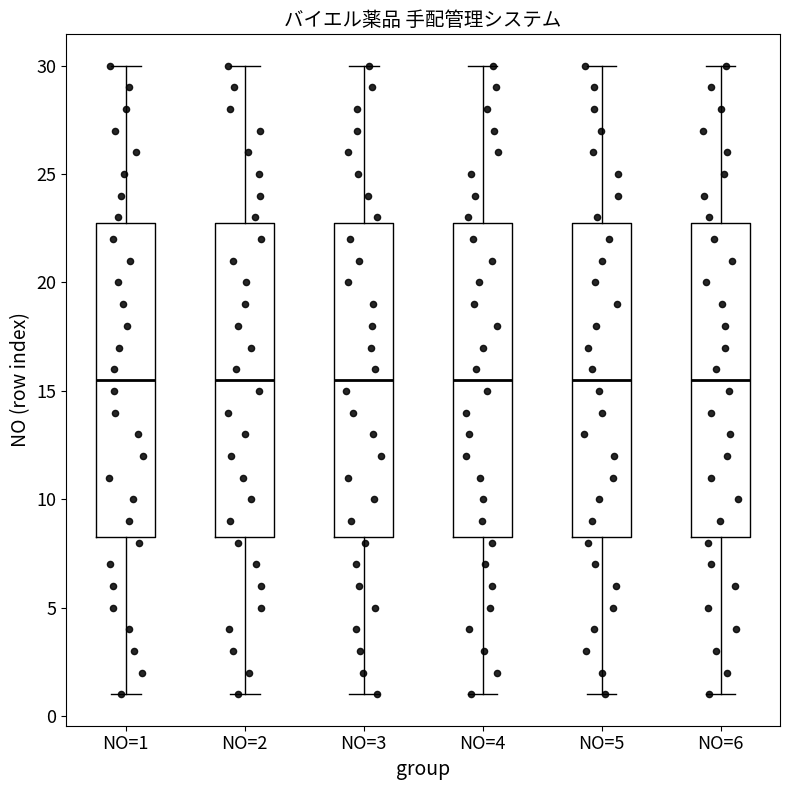

Reading left to right, transcribe this box plot: for each box, give where its median line is, the range the box spans, and where its two whiskers end, as read against the y-axis. The values are not printed on the chart, so give them approximately, as read against the axis.

NO=1: median 15.5, box 8.5 to 23.0, whiskers 1.0 to 30.0
NO=2: median 15.5, box 8.5 to 23.0, whiskers 1.0 to 30.0
NO=3: median 15.5, box 8.5 to 23.0, whiskers 1.0 to 30.0
NO=4: median 15.5, box 8.5 to 23.0, whiskers 1.0 to 30.0
NO=5: median 15.5, box 8.5 to 23.0, whiskers 1.0 to 30.0
NO=6: median 15.5, box 8.5 to 23.0, whiskers 1.0 to 30.0